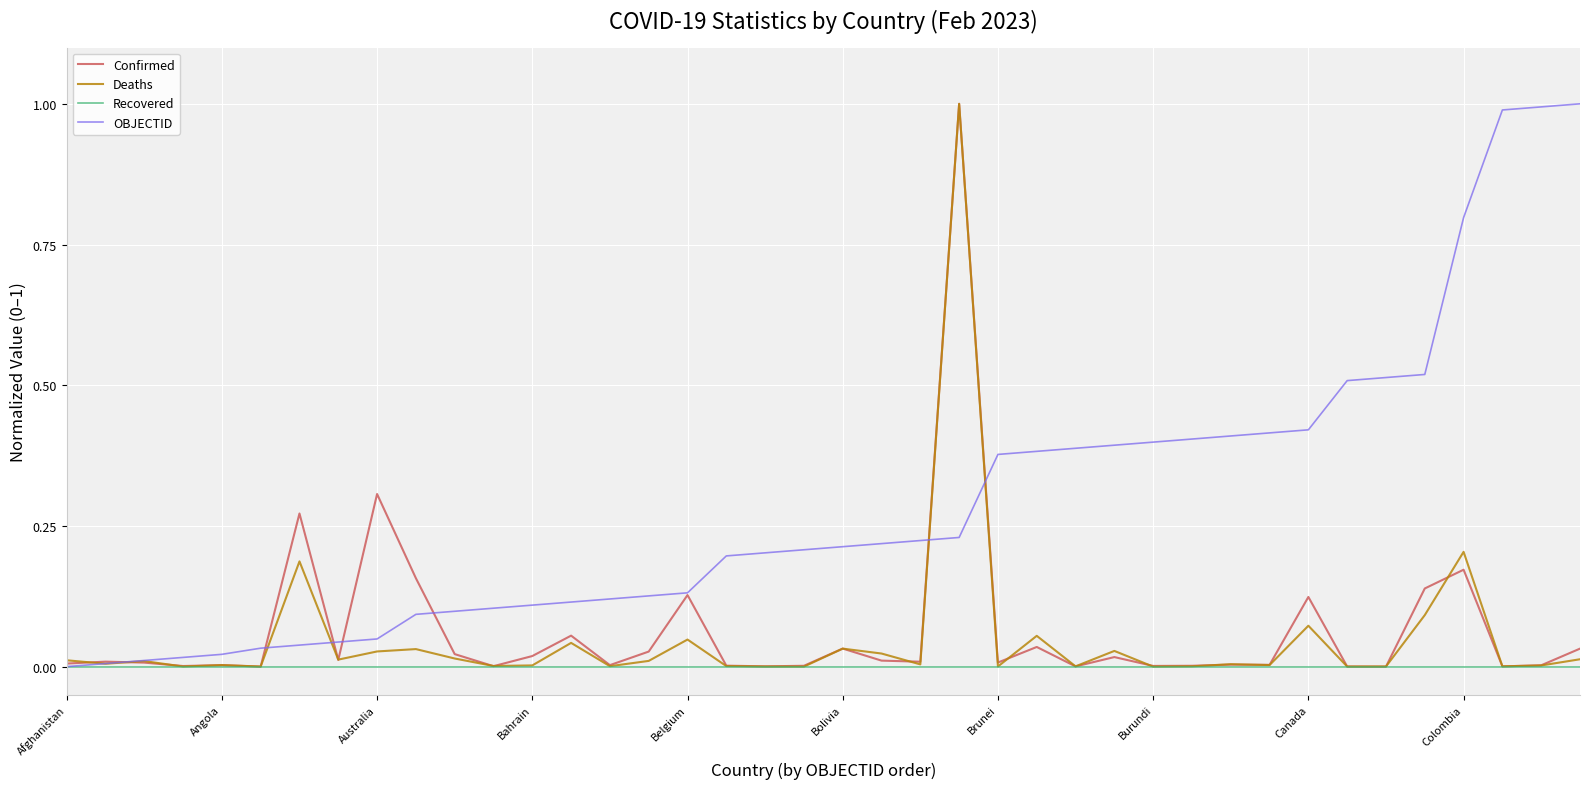

What is the maximum value shown in the chart?

1.0